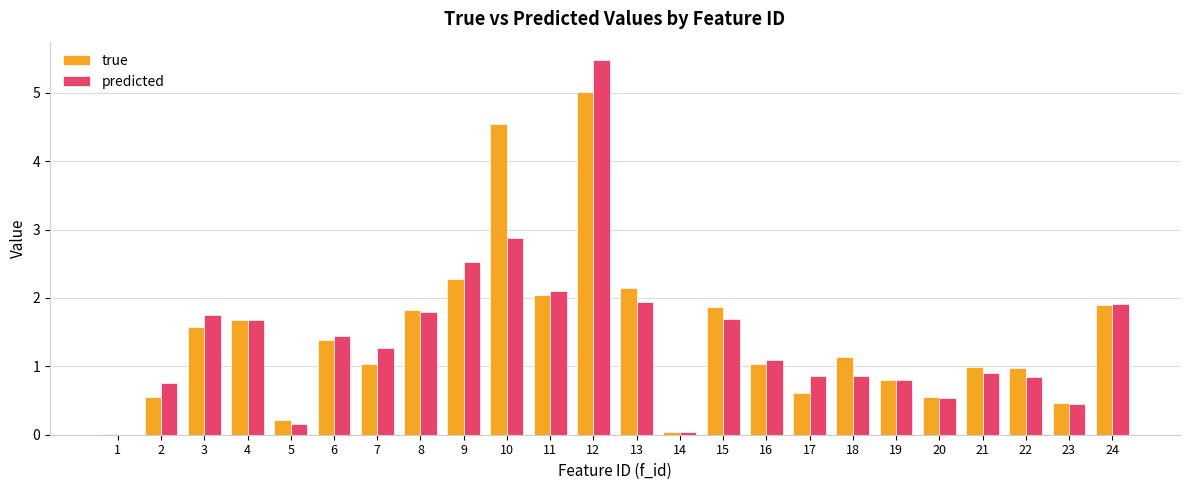

True or false: true has a value of 1.7 at 4.

True